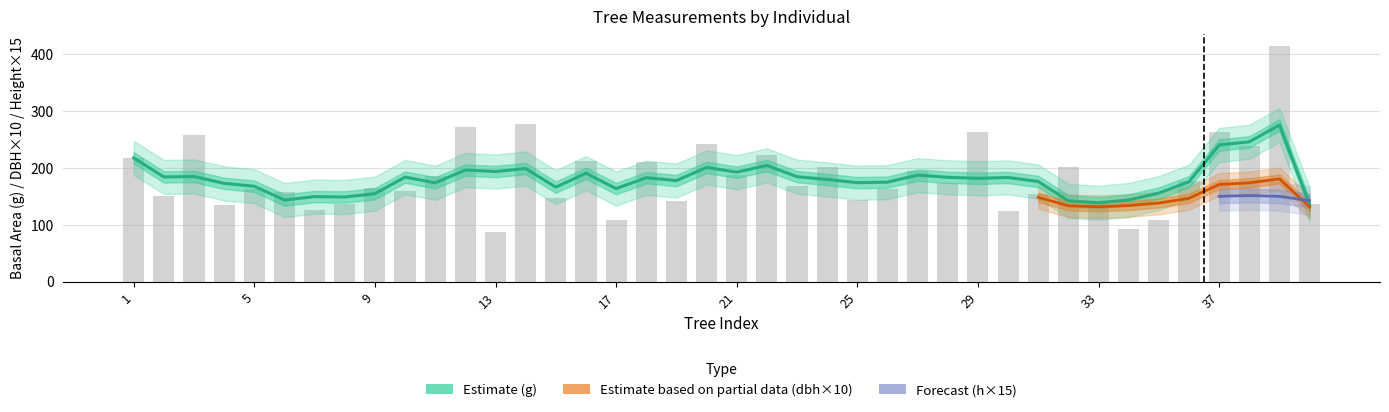

The value of h at 2 is 9.0. True or false?

True